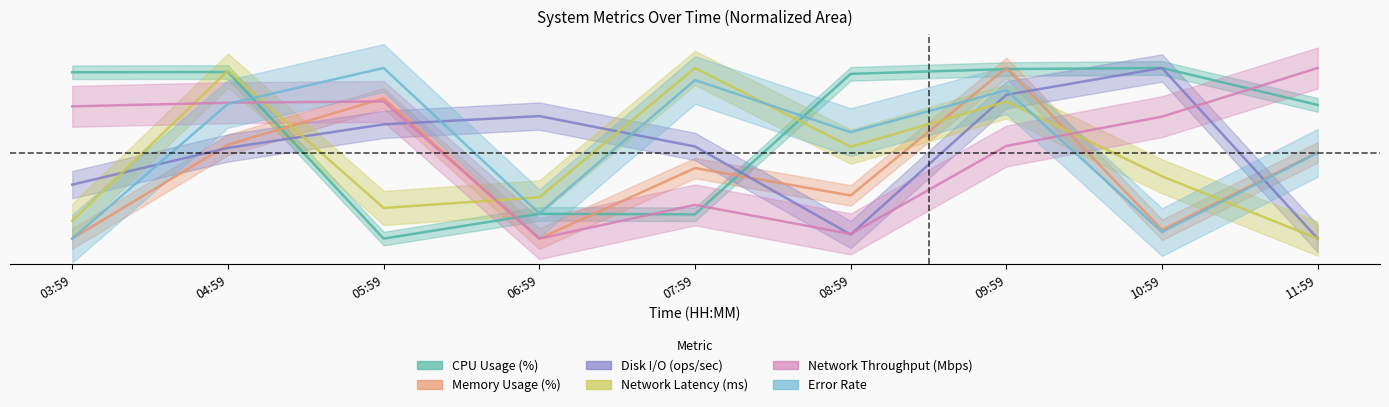

True or false: Disk I/O (ops/sec) and Network Throughput (Mbps) intersect in this chart.

True